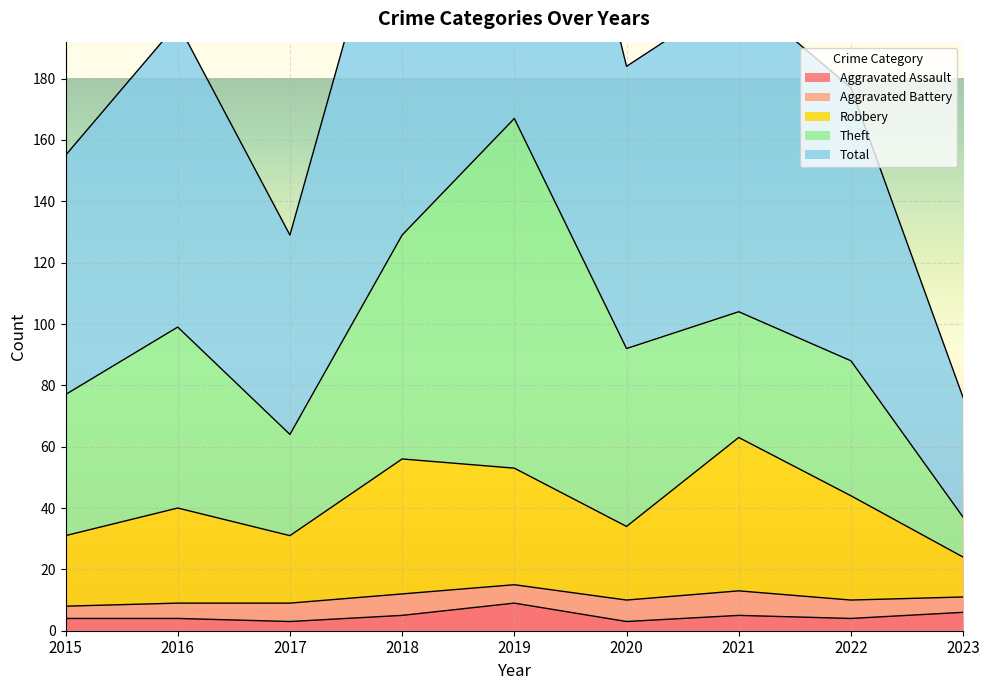

At which label does Aggravated Assault first exceed 4?

2018